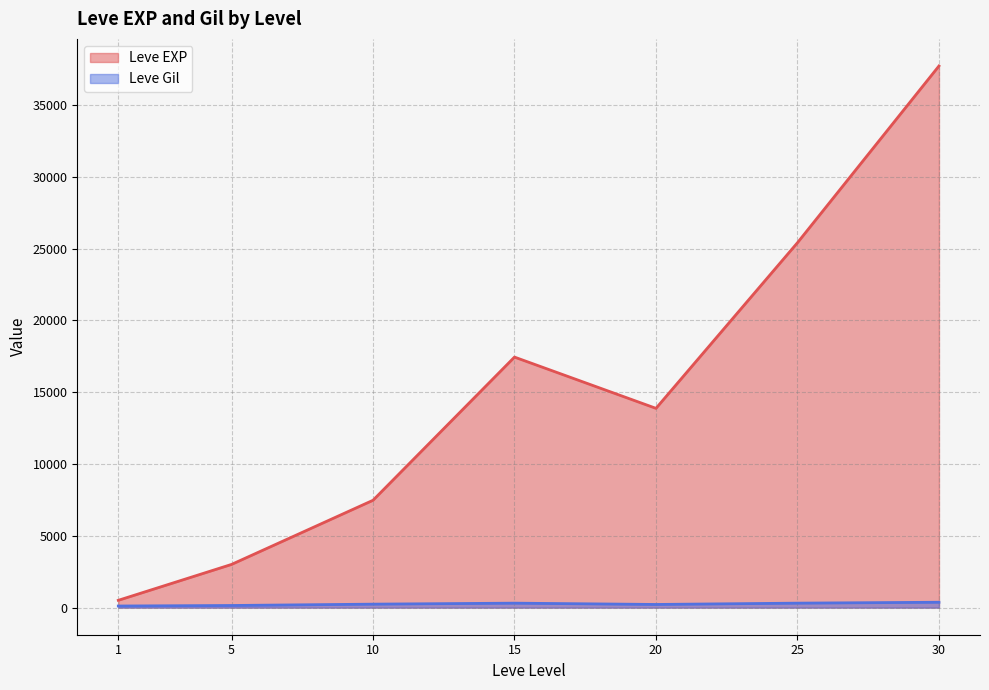

Which series has the widest spread of values?

Leve EXP